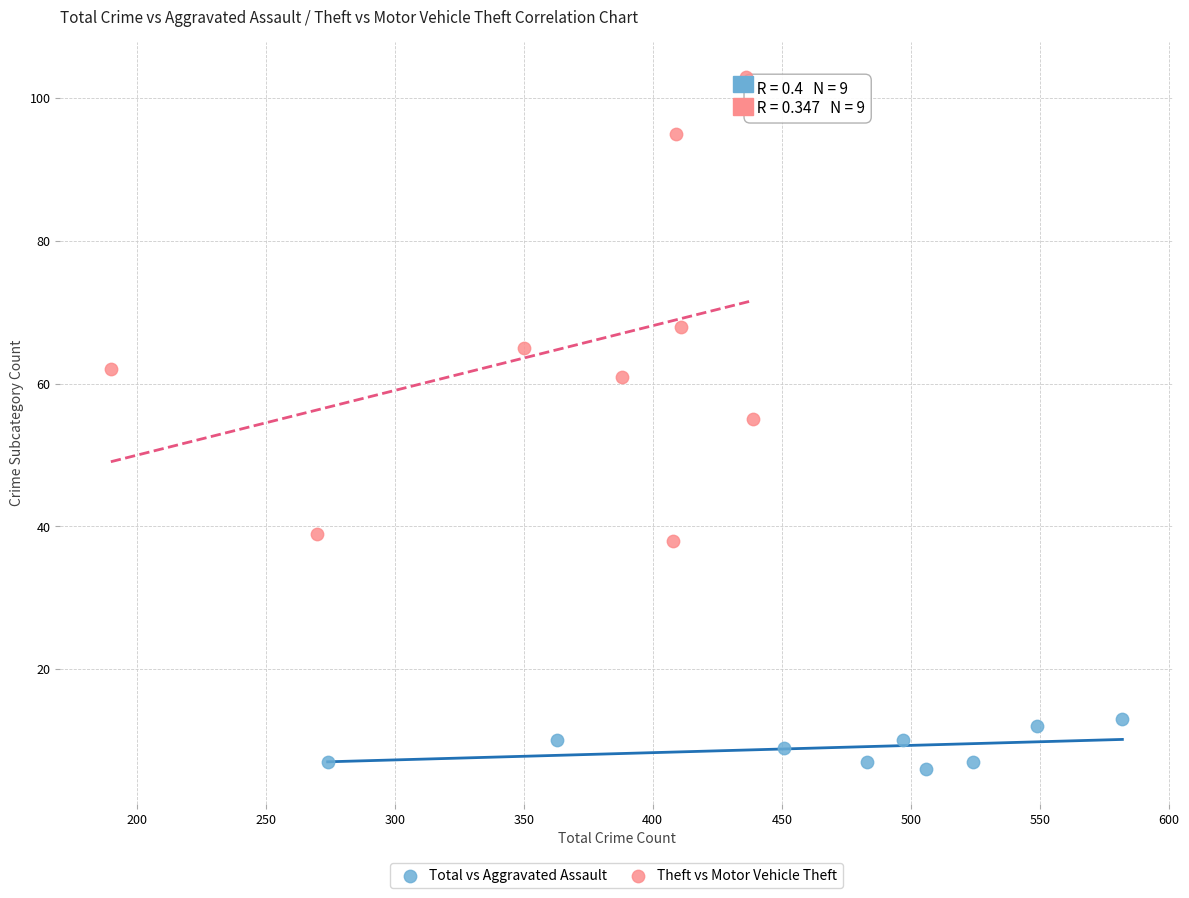

Which series contains the lowest Y value?

Total vs Aggravated Assault